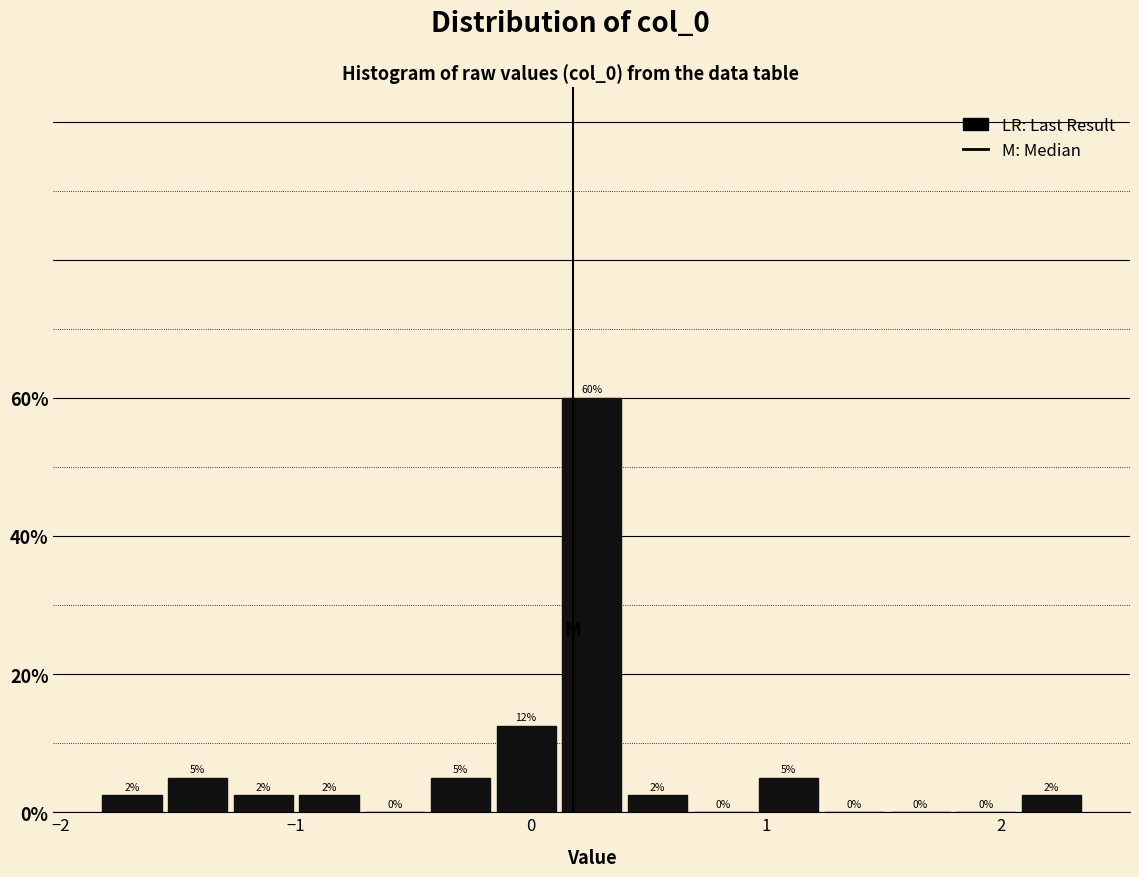

Read against the x-axis, roughly where is the centre of the tallest bar?

0.3